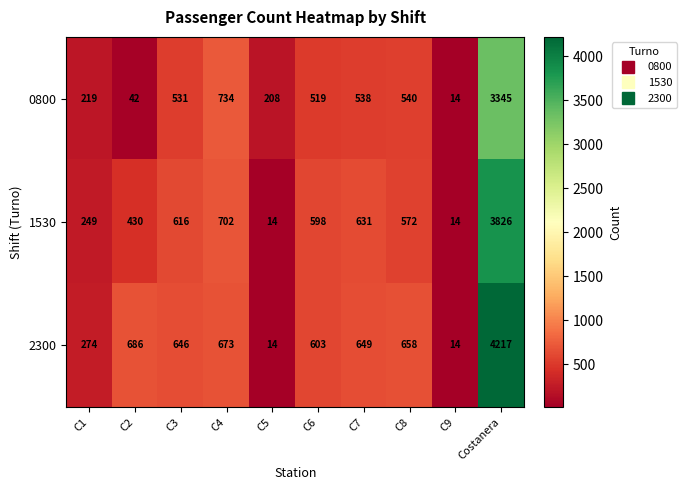

Which series has the largest range (max minus min)?

2300